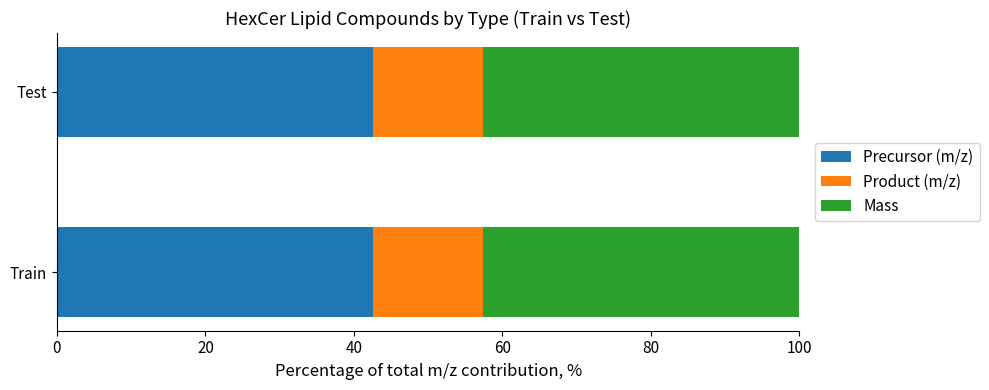

What value does the Precursor (m/z) series have at Train?

42.6